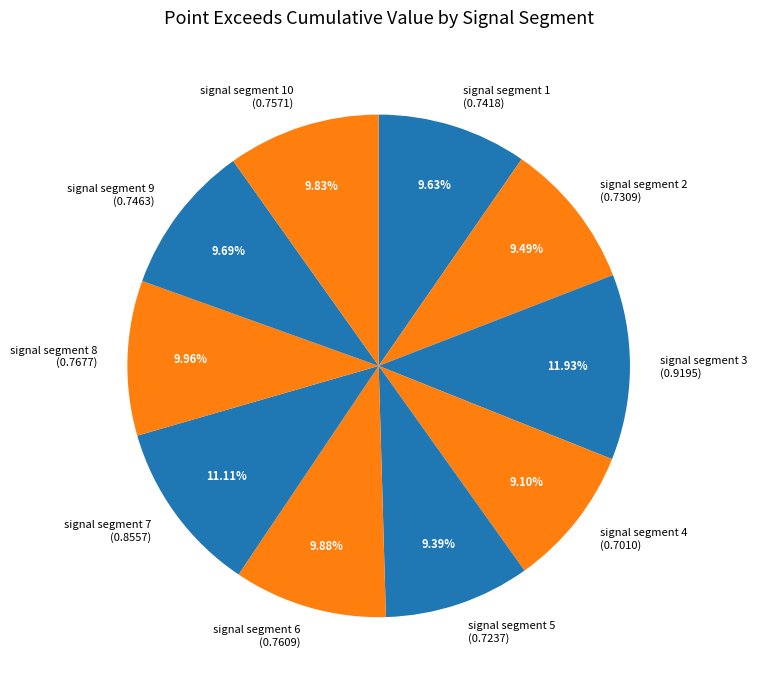

Do signal segment 6 (0.7609) and signal segment 7 (0.8557) together represent more than half of the pie?

No